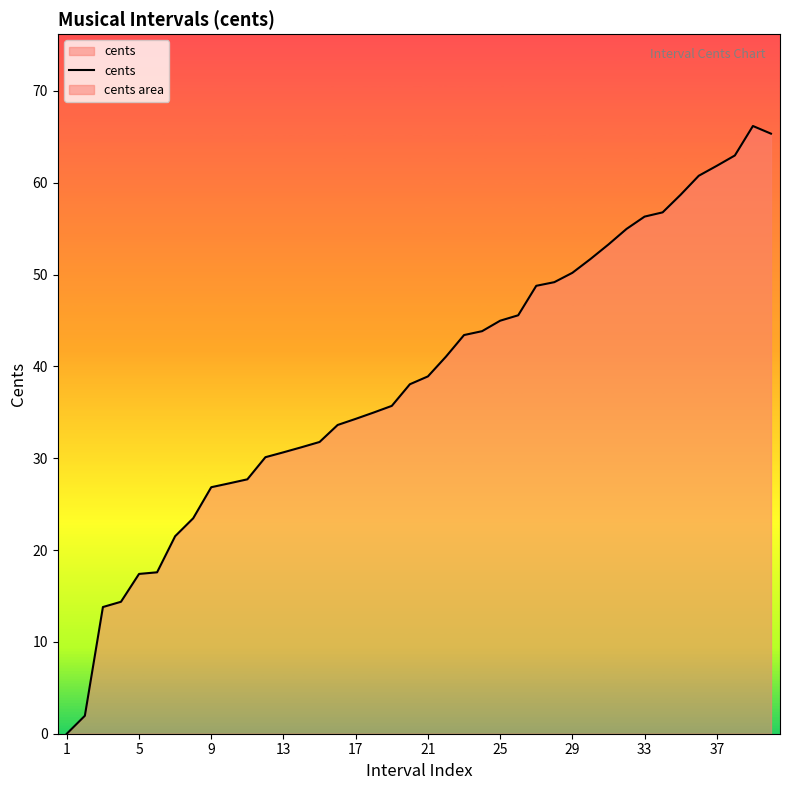

What is the sum of all values?

1546.8